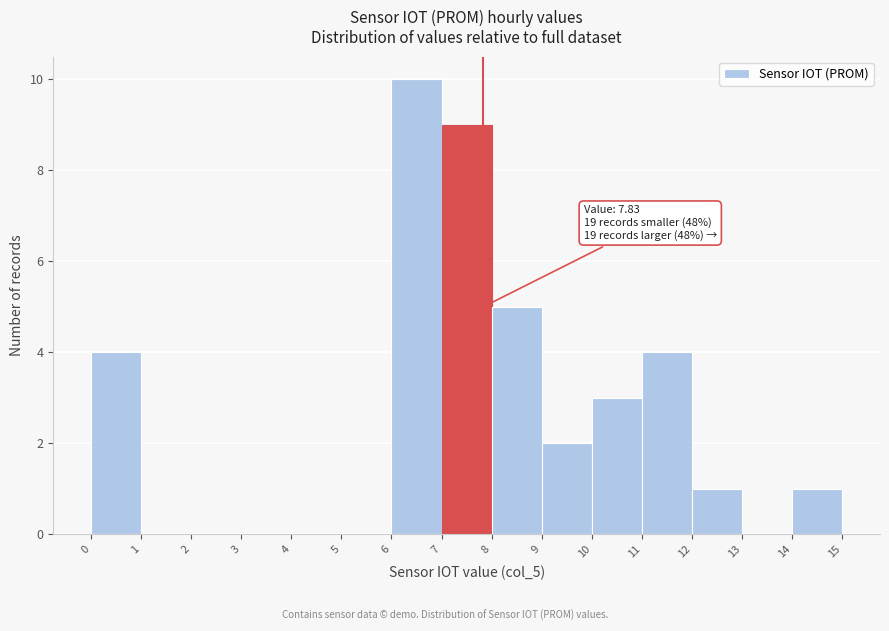

Over which range of the x-axis is the bar tallest?

6 to 7